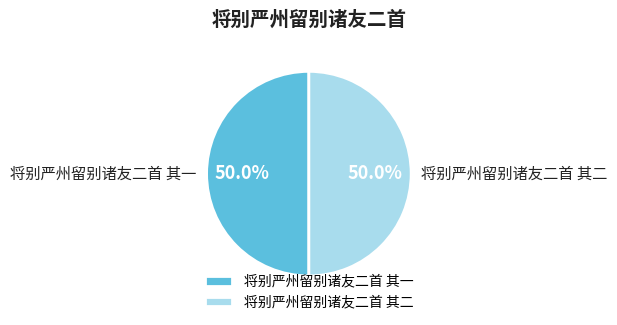

Approximately how many times larger is the value at 将别严州留别诸友二首 其一 compared to 将别严州留别诸友二首 其二?

1.0